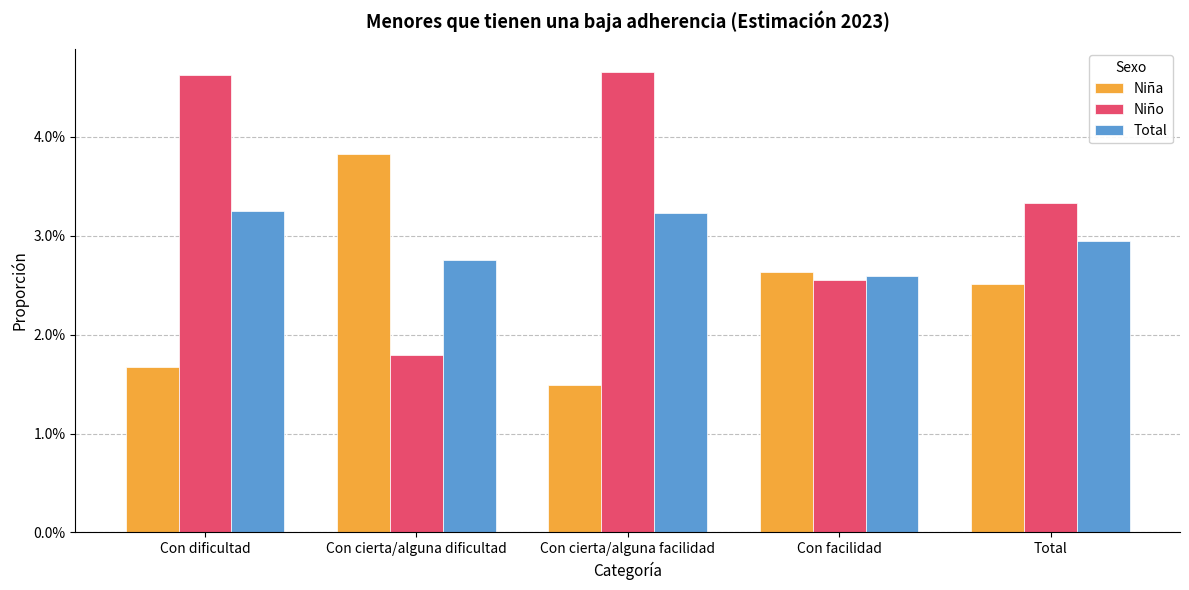

At which label is Niño closest to 0?

Con cierta/alguna dificultad